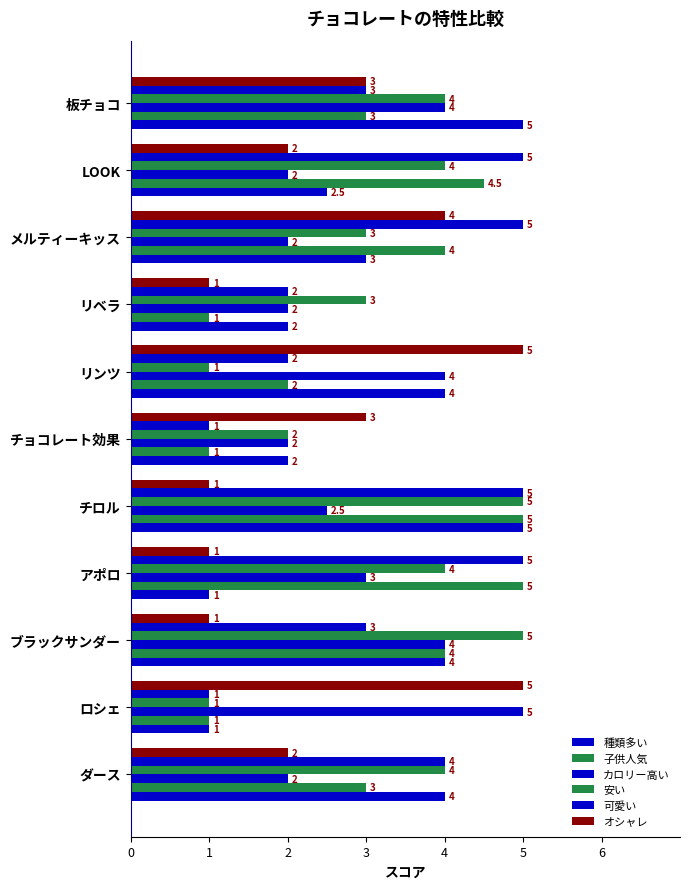

What is the difference between the maximum and minimum values in the 種類多い series?

4.0